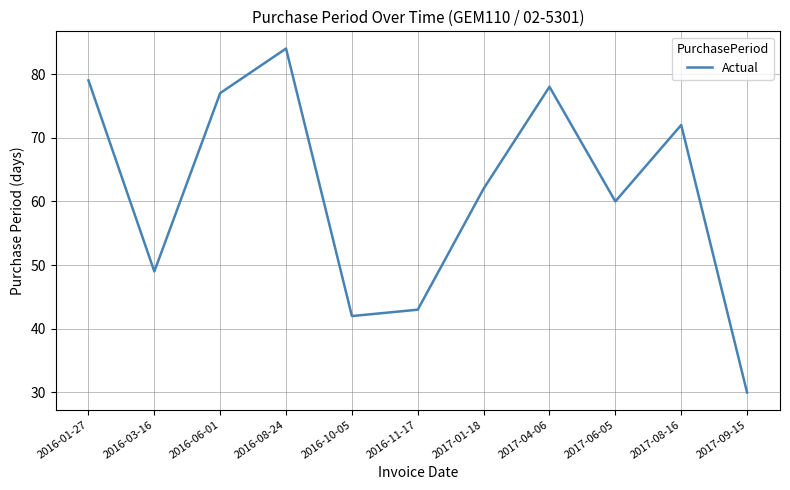

Does the chart have visible grid lines?

Yes